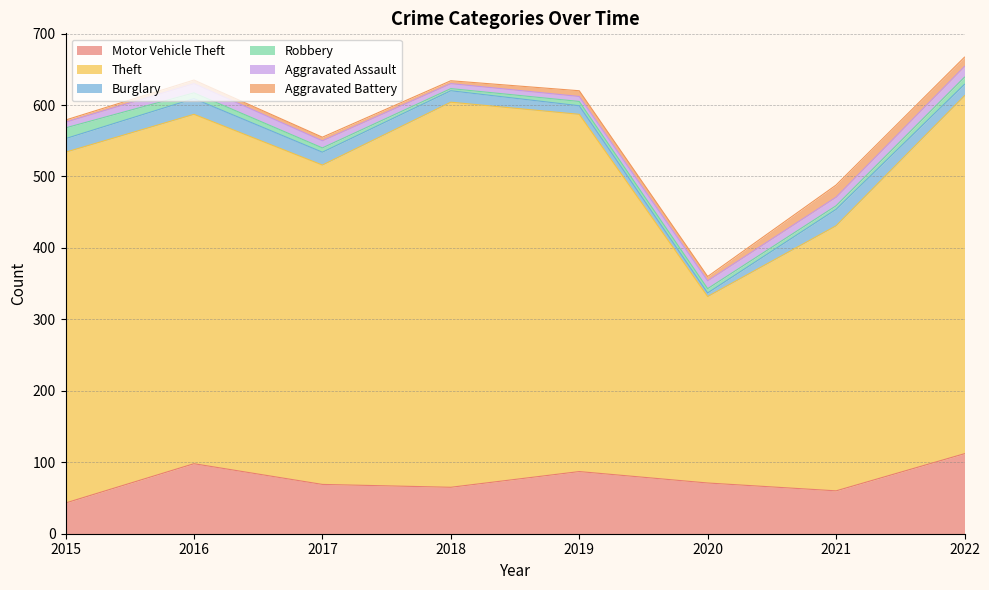

Reading left to right, list all the values displayed in this chart.

Motor Vehicle Theft: 43	98	69	65	87	71	60	112
Theft: 491	489	447	539	500	261	371	501
Burglary: 19	22	18	16	12	5	23	16
Robbery: 15	8	6	3	6	6	5	10
Aggravated Assault: 8	13	10	7	7	11	12	15
Aggravated Battery: 3	5	5	4	8	6	17	13